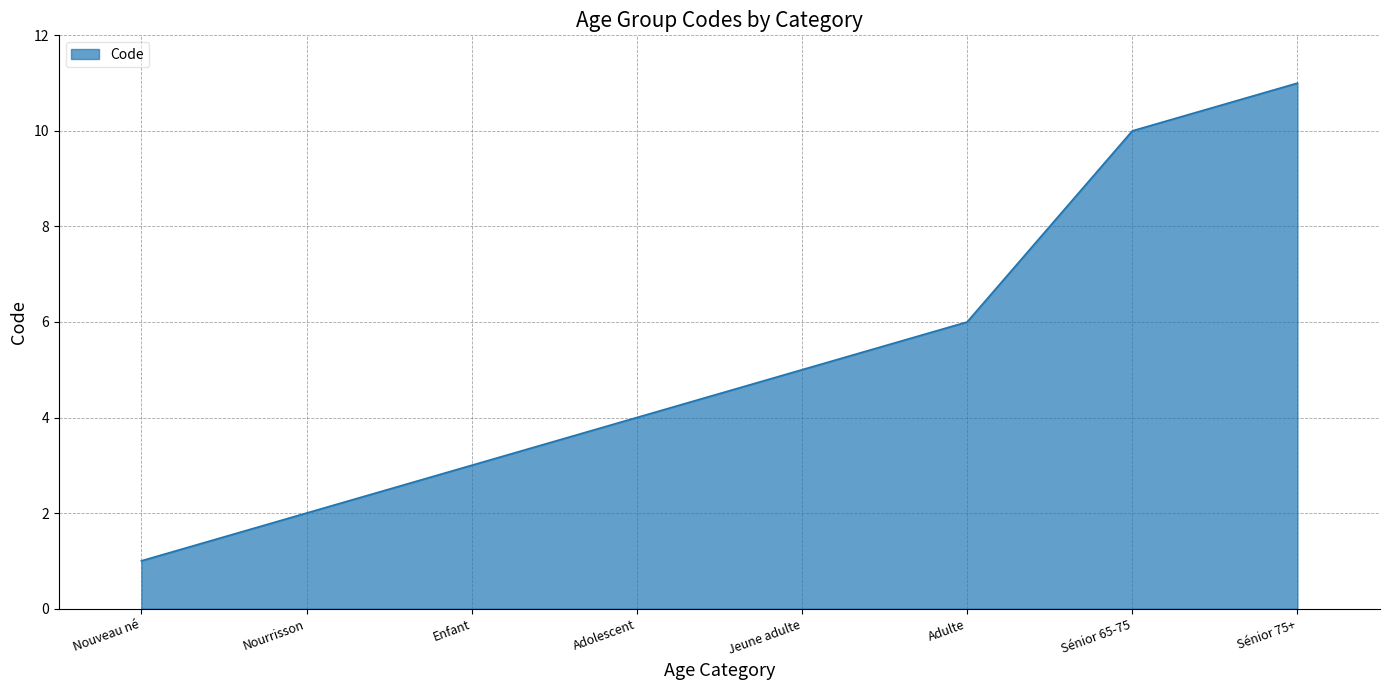

How many lines are shown in the chart?

1